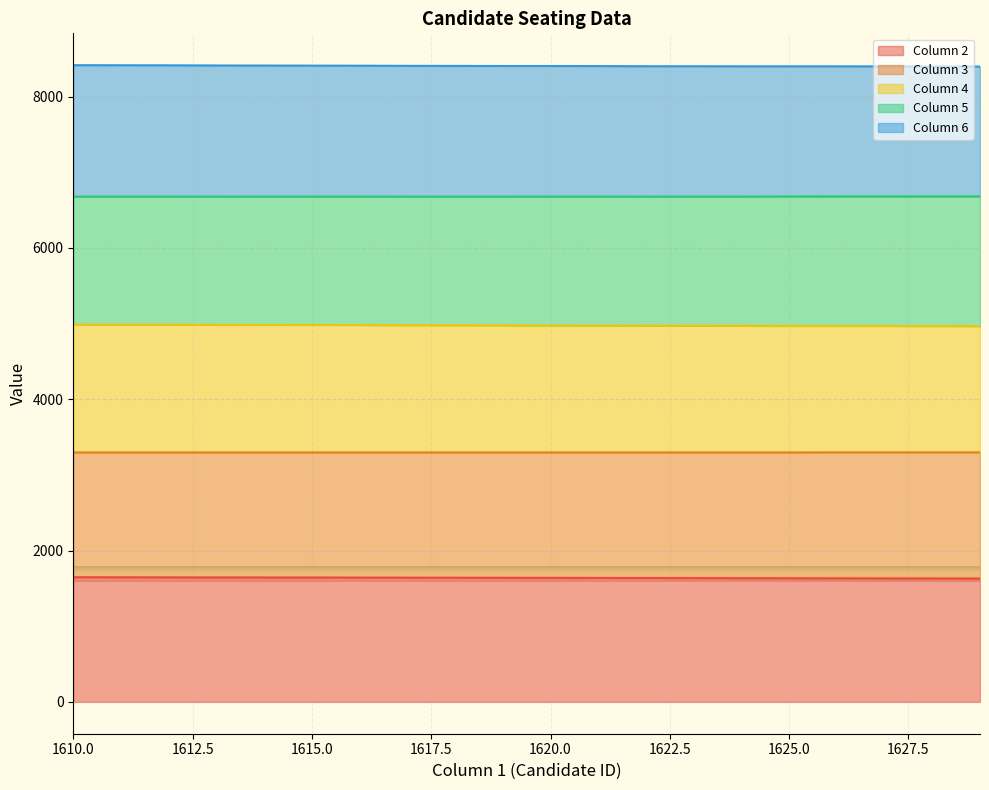

What is the average value of the Column 2 series?

1639